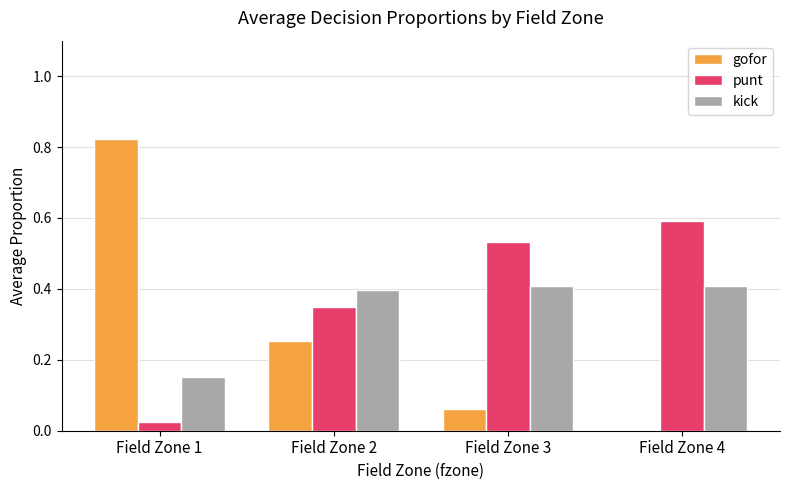

Which series changed the most between Field Zone 1 and Field Zone 2?

gofor